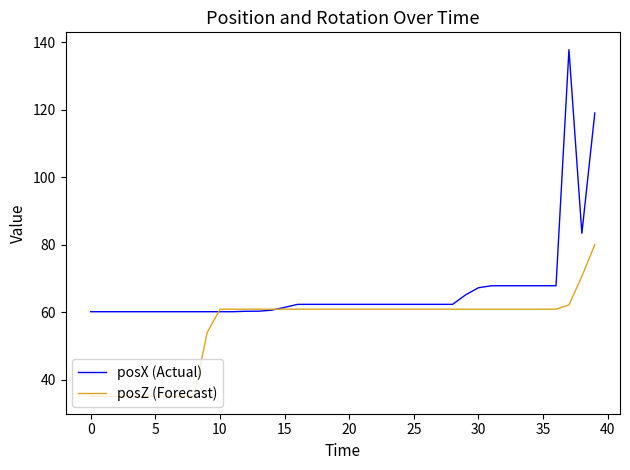

List the series in order of their overall mean, highest first.

posX (Actual), posZ (Forecast)